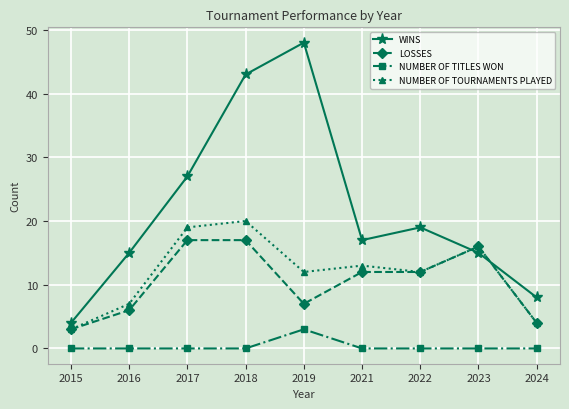

Where is WINS nearest to the value 26?

2017